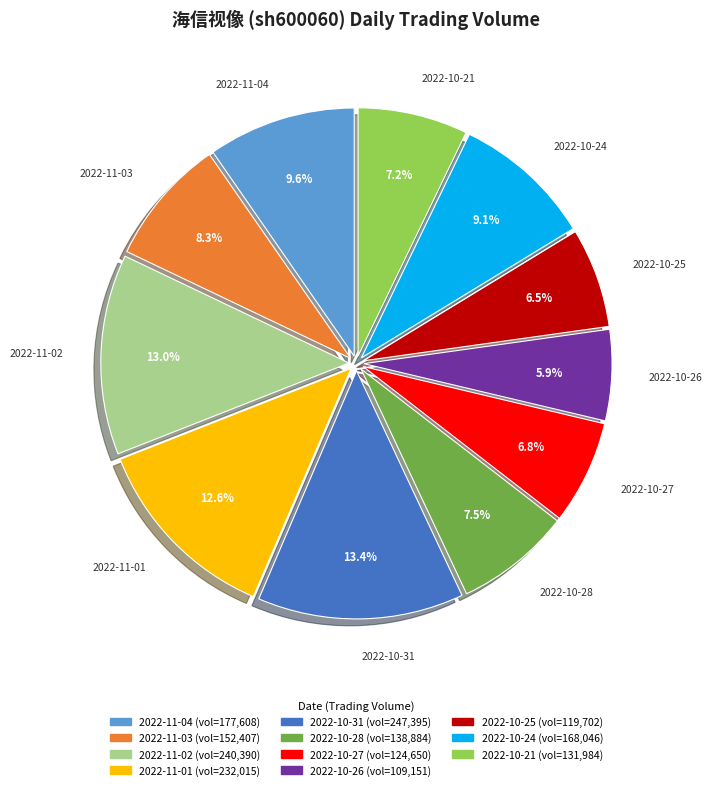

Is it true that 2022-11-04 is 10% of the pie?

True